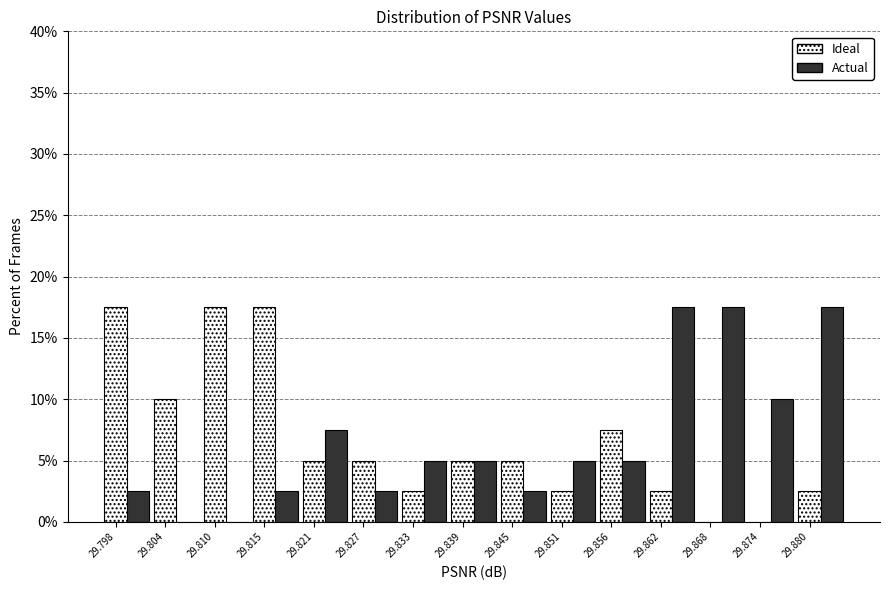

At which label is Ideal closest to 8?

29.856